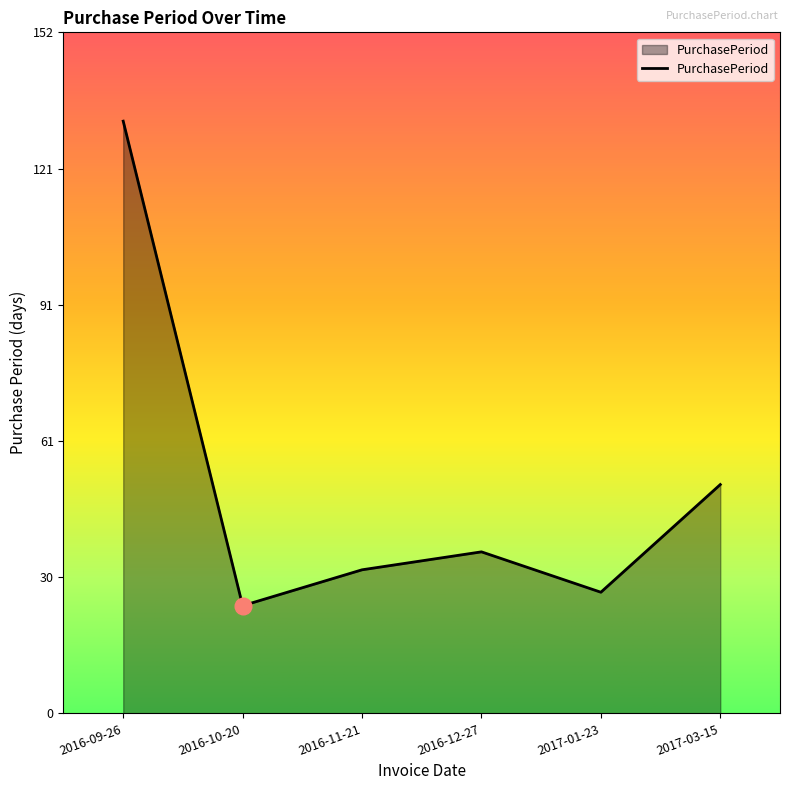

Which category has the highest value across all series?

2016-09-26